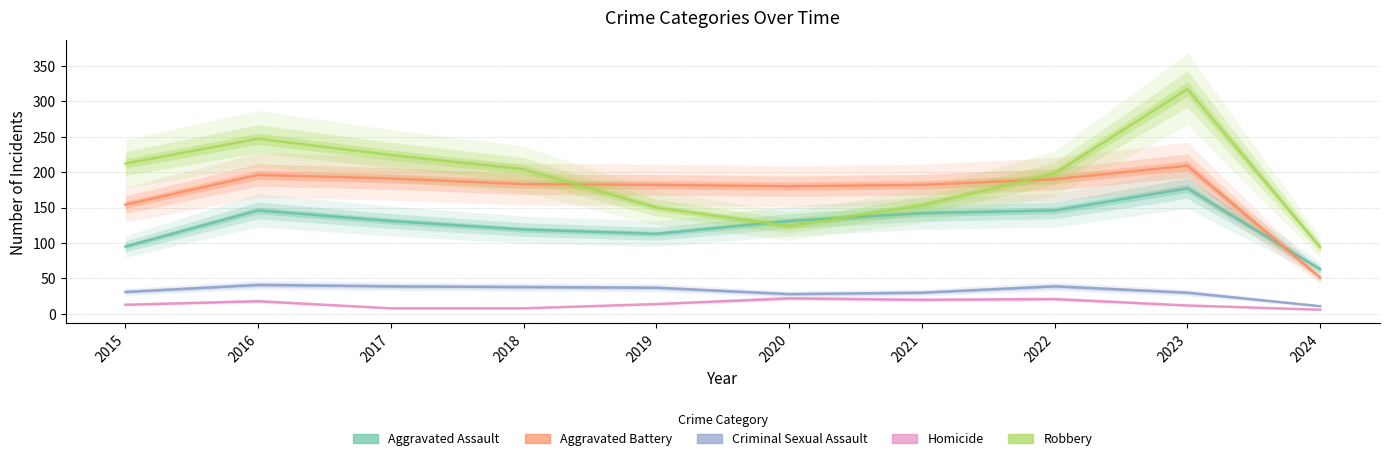

What is the difference between the maximum and minimum values in the Robbery series?

223